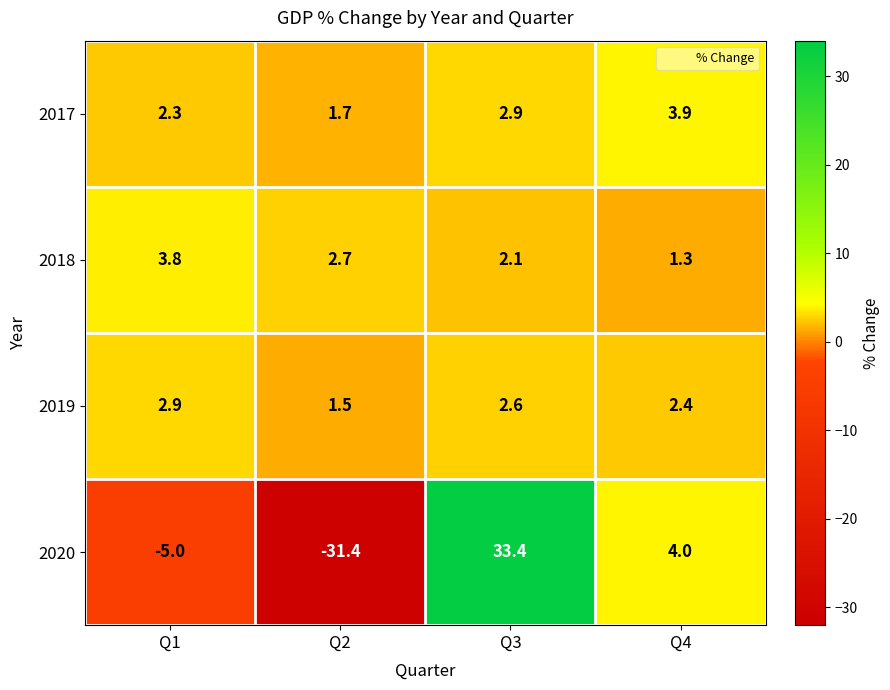

Rank the series at Q2 from highest to lowest value.

2018, 2017, 2019, 2020